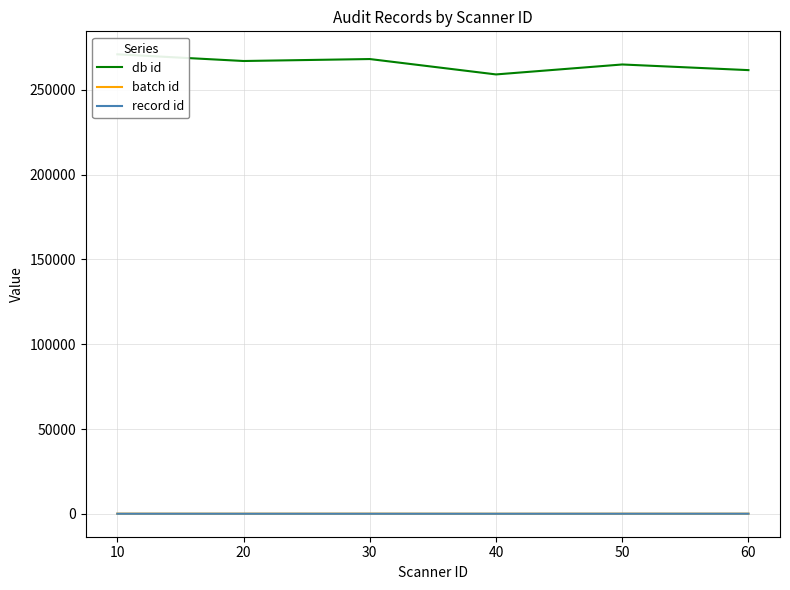

At which label is batch id closest to 57?

50